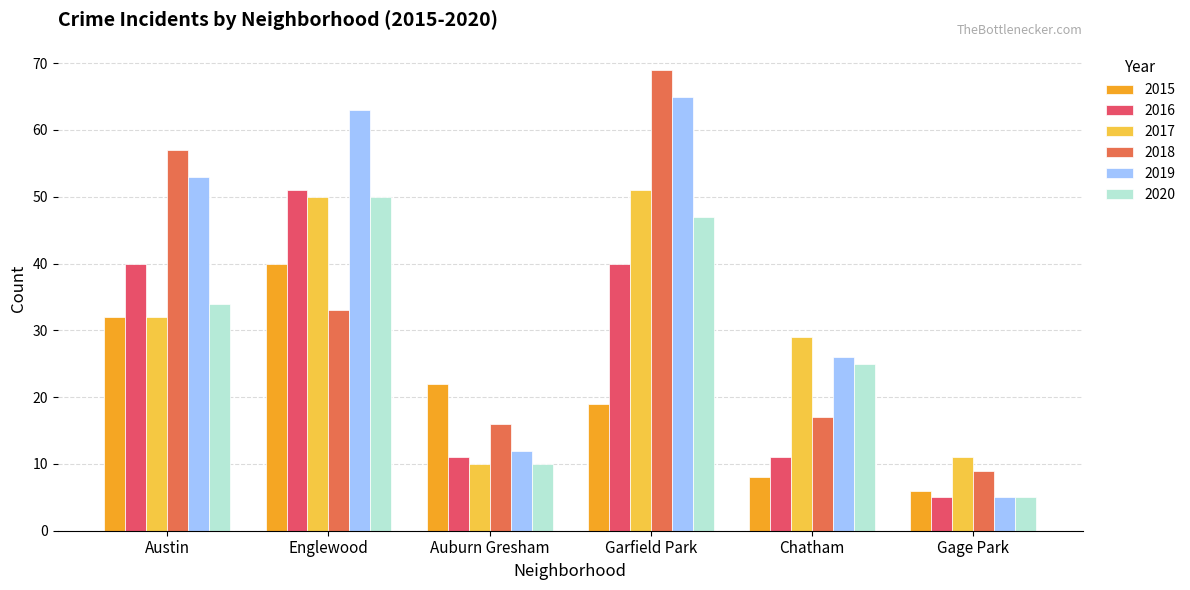

What is the maximum value for 2019?

65